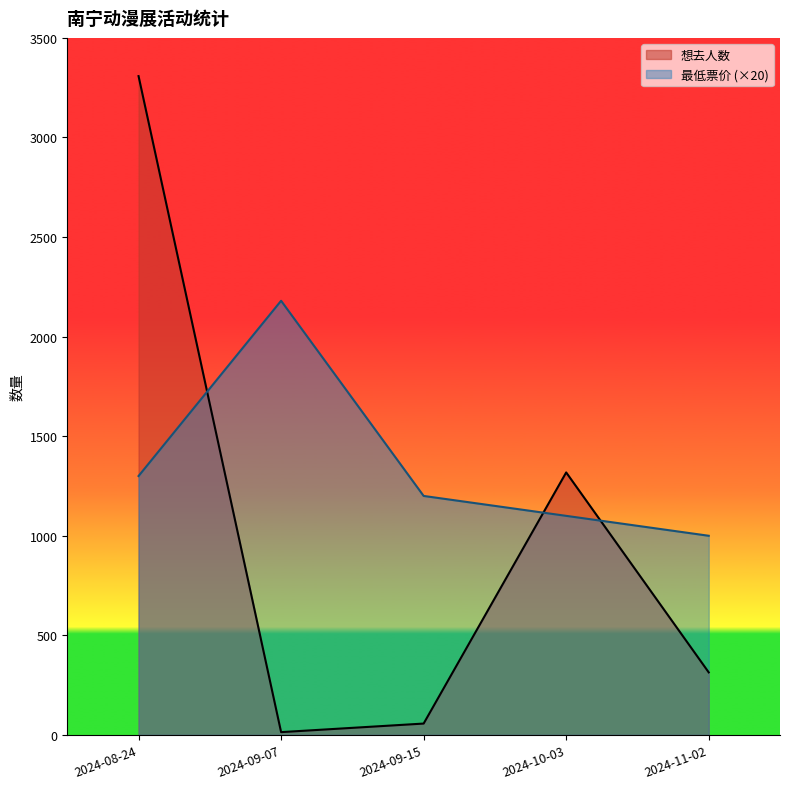

How many values in the 最低票价 series are below 1200?

2